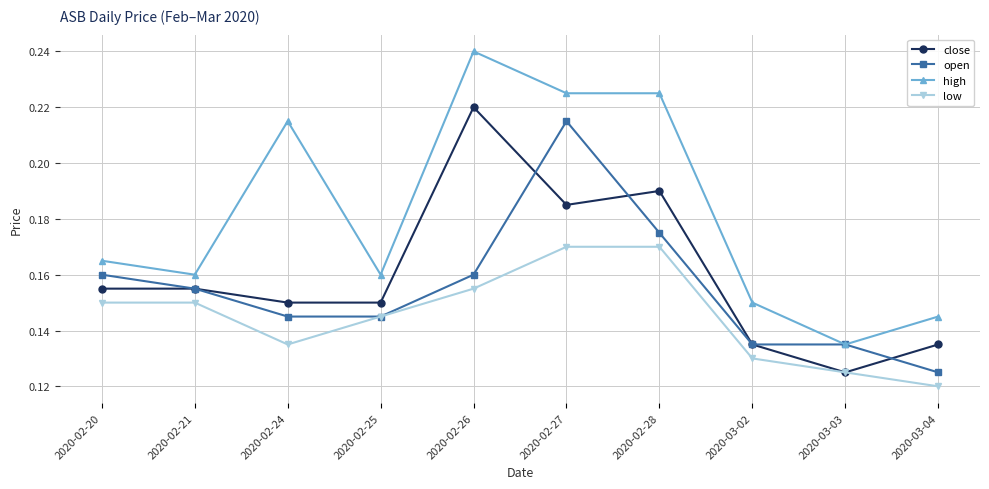

At which category does the chart reach its minimum across all series?

2020-03-04